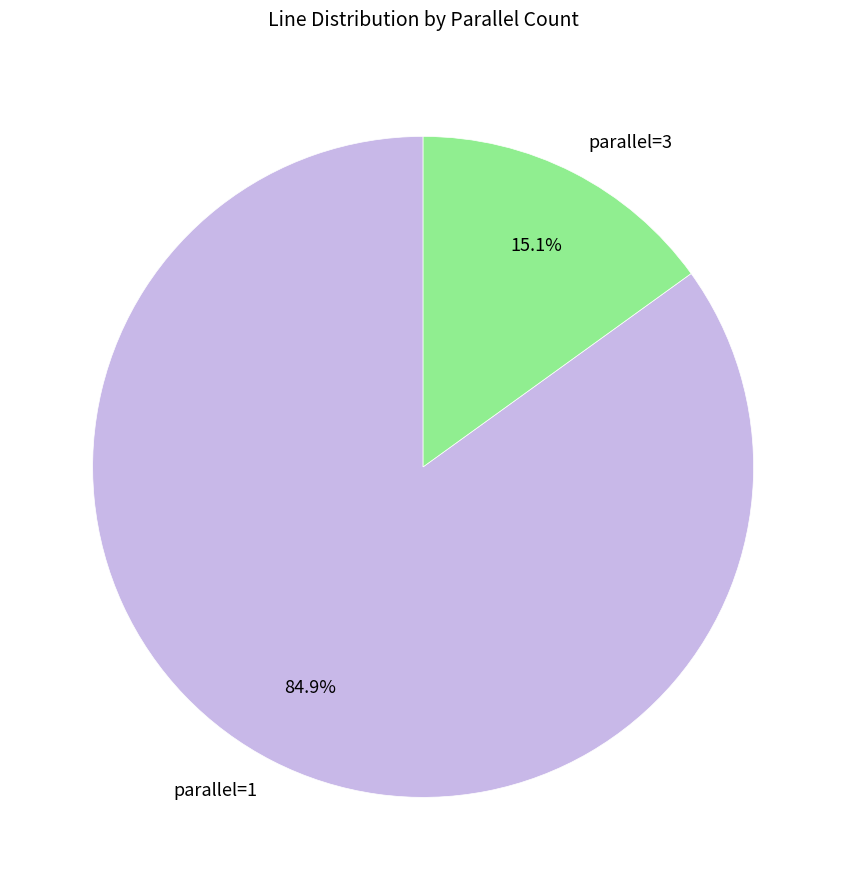

Which slice is the largest?

parallel=1